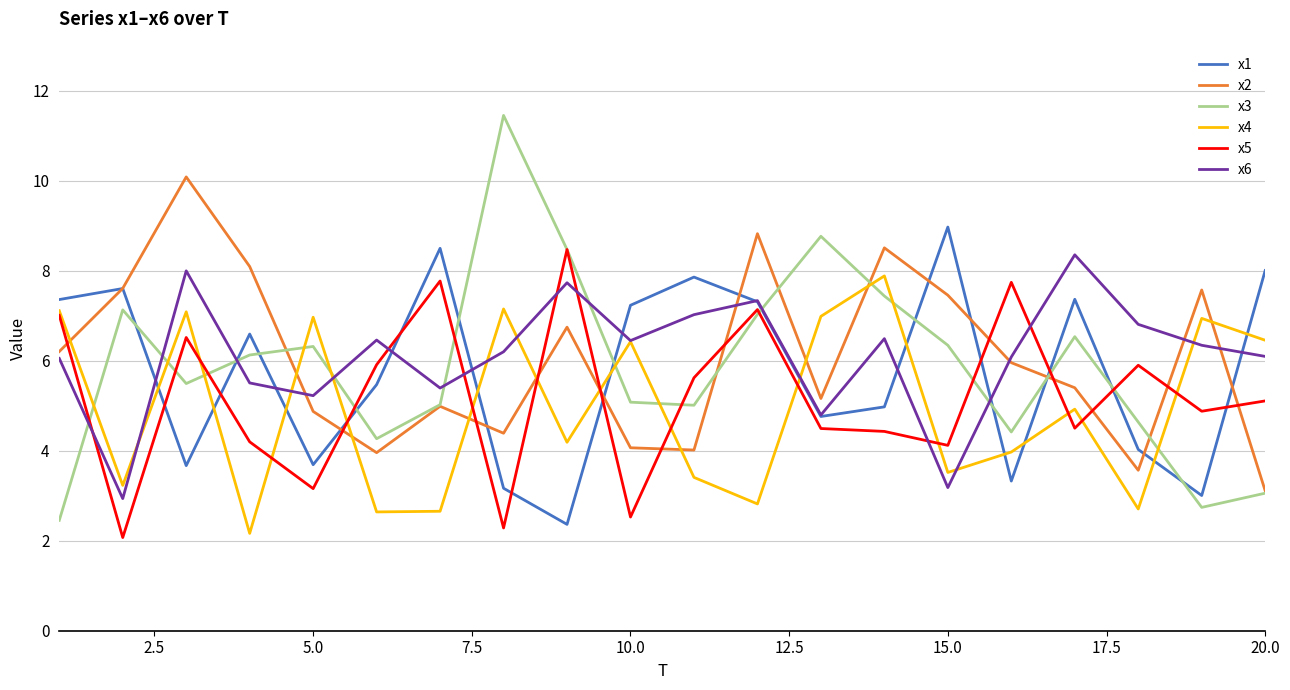

Which series has the widest spread of values?

x3